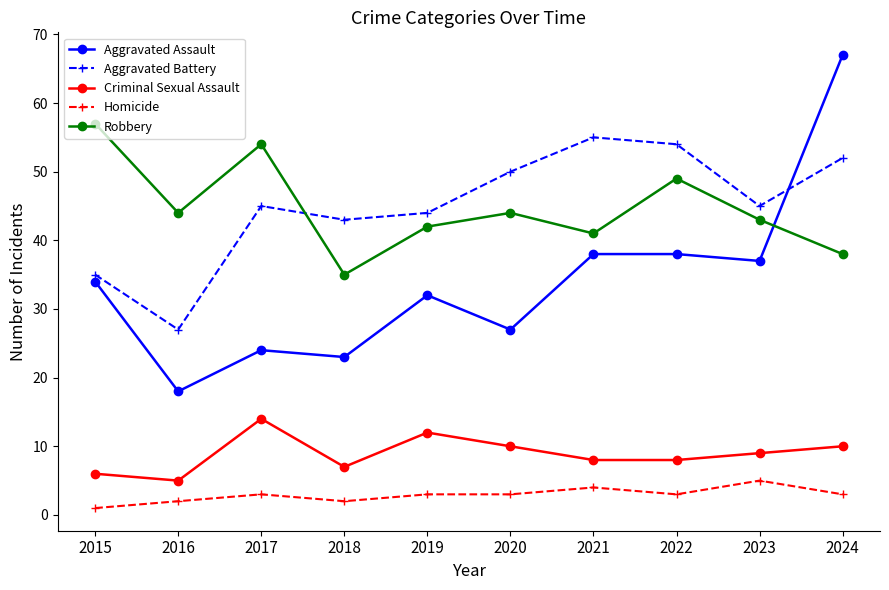

Reading right to left, list all the values displayed in this chart.

Aggravated Assault: 2024=67	2023=37	2022=38	2021=38	2020=27	2019=32	2018=23	2017=24	2016=18	2015=34
Aggravated Battery: 2024=52	2023=45	2022=54	2021=55	2020=50	2019=44	2018=43	2017=45	2016=27	2015=35
Criminal Sexual Assault: 2024=10	2023=9	2022=8	2021=8	2020=10	2019=12	2018=7	2017=14	2016=5	2015=6
Homicide: 2024=3	2023=5	2022=3	2021=4	2020=3	2019=3	2018=2	2017=3	2016=2	2015=1
Robbery: 2024=38	2023=43	2022=49	2021=41	2020=44	2019=42	2018=35	2017=54	2016=44	2015=57